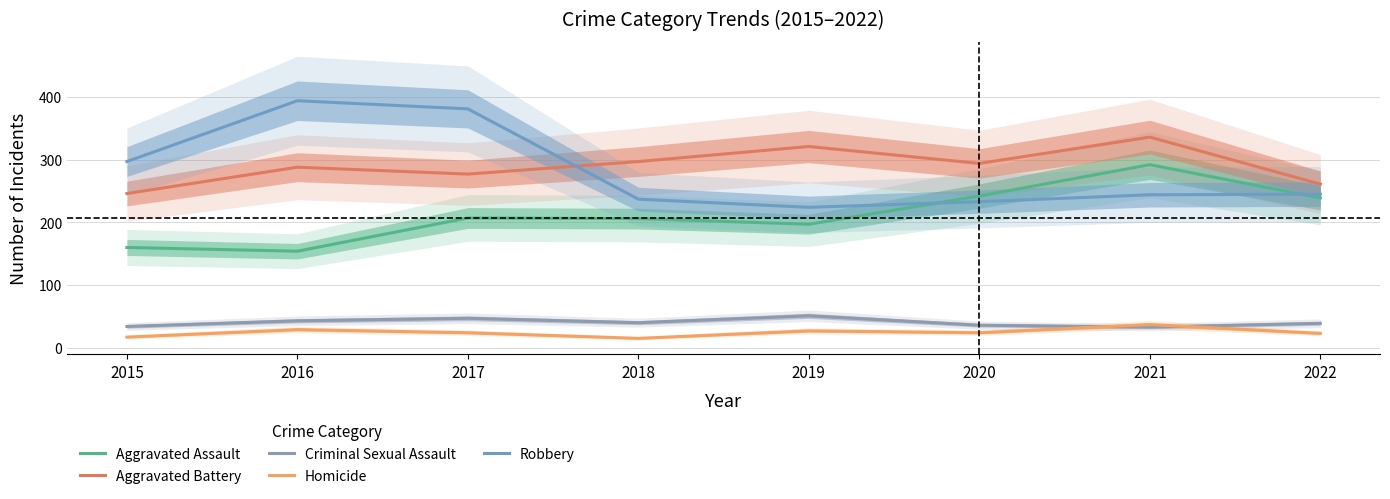

True or false: Homicide and Aggravated Battery cross at least once.

False